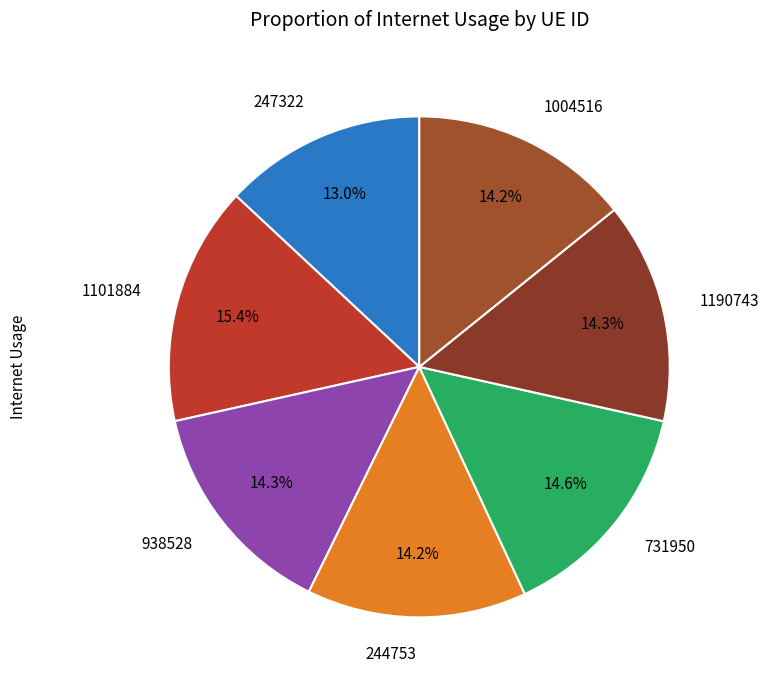

Combined, do 938528 and 731950 account for over 50%?

No